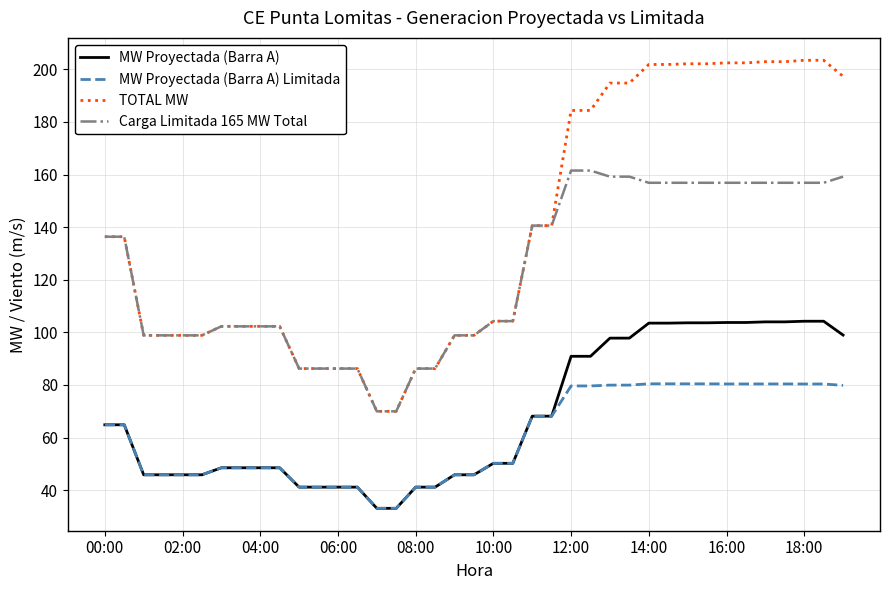

Which series has the largest total across all categories?

TOTAL MW